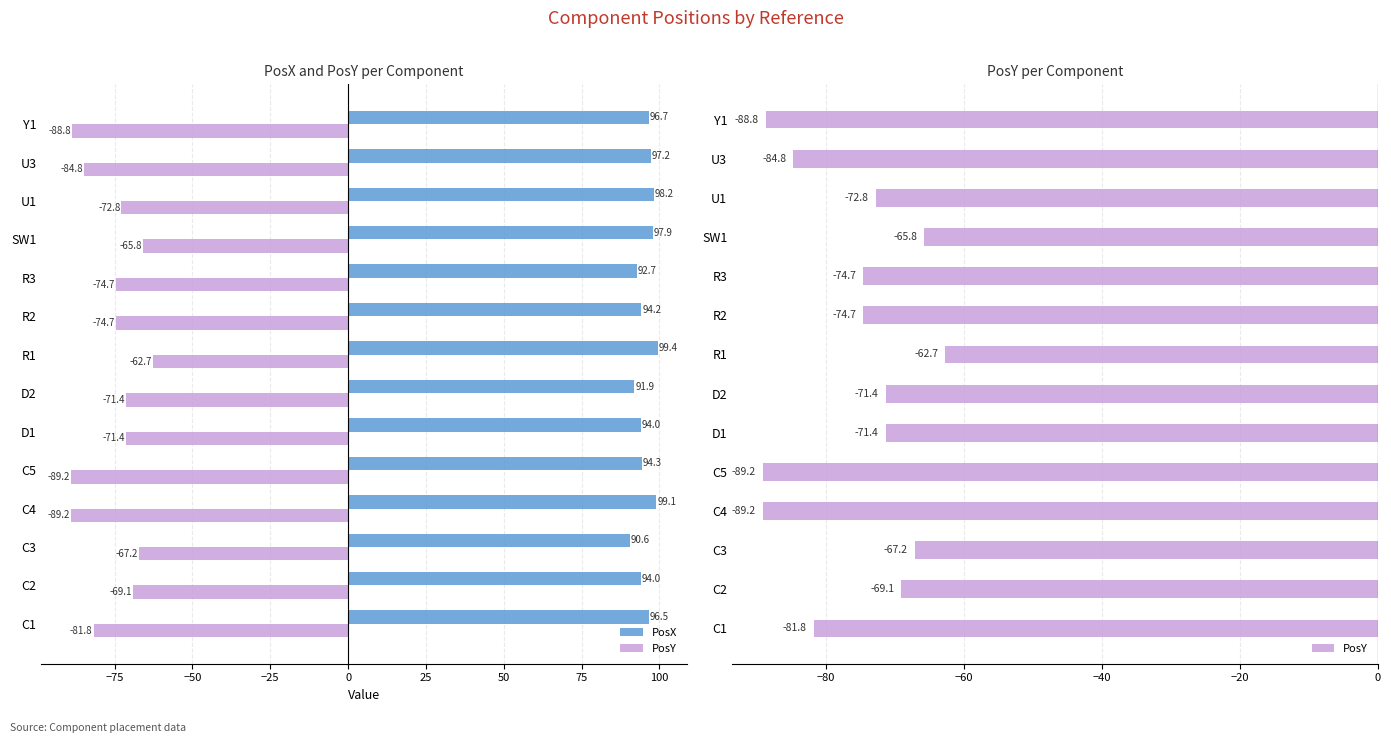

Rank the series by their average value, from lowest to highest.

PosY, PosX